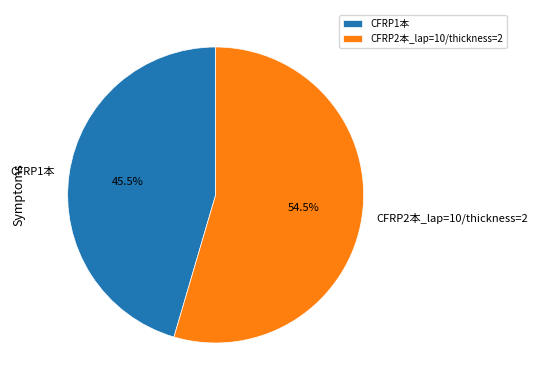

Approximately how many times larger is the value at CFRP1本 compared to CFRP2本_lap=10/thickness=2?

0.8